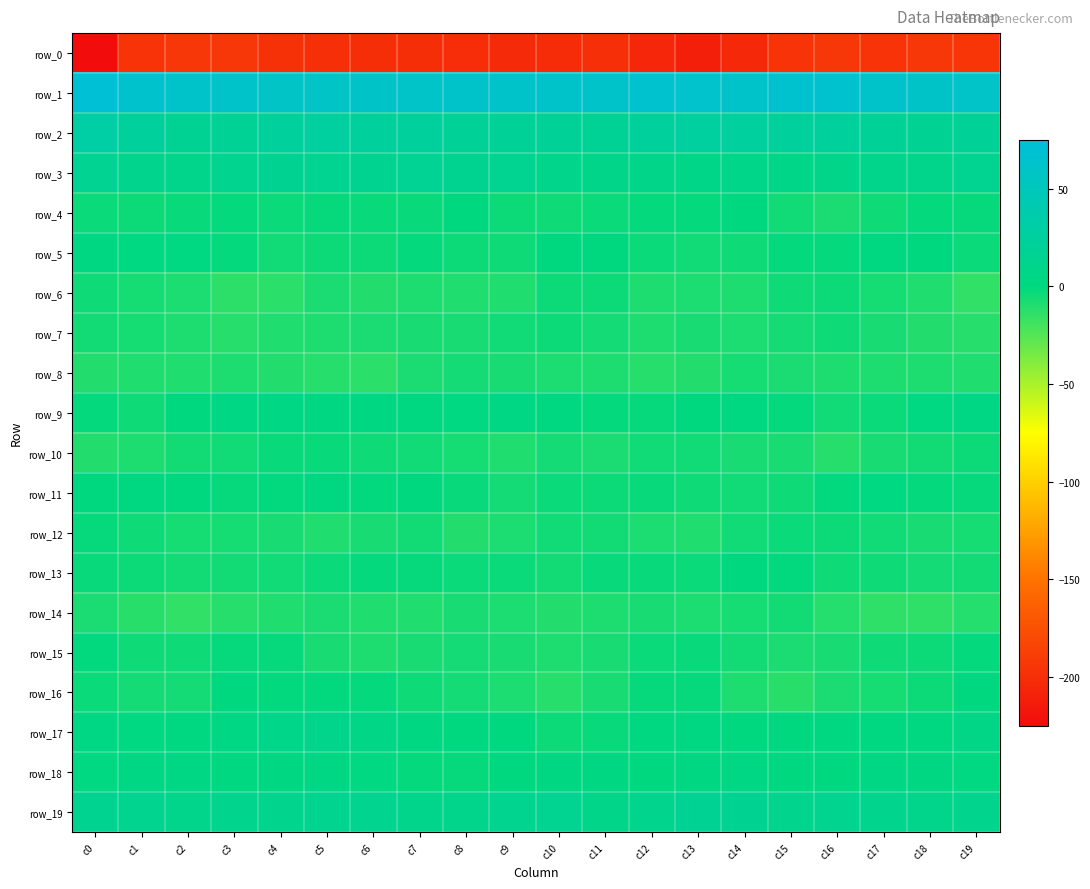

Read the row_4 value at c15.

-4.8